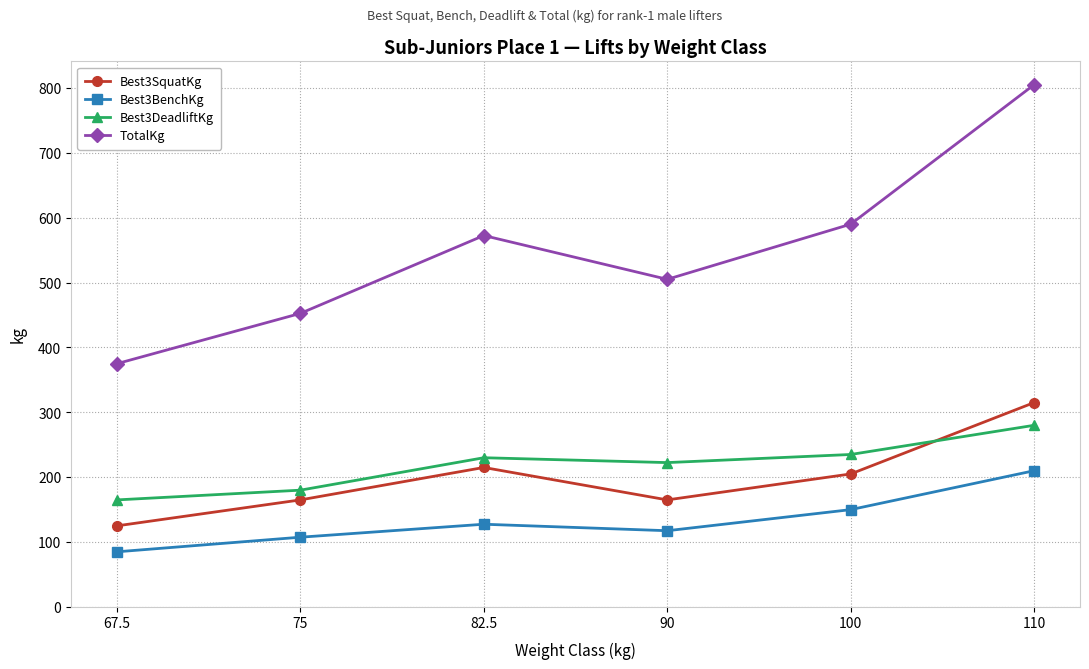

What value does the Best3DeadliftKg series have at 67.5?

165.0